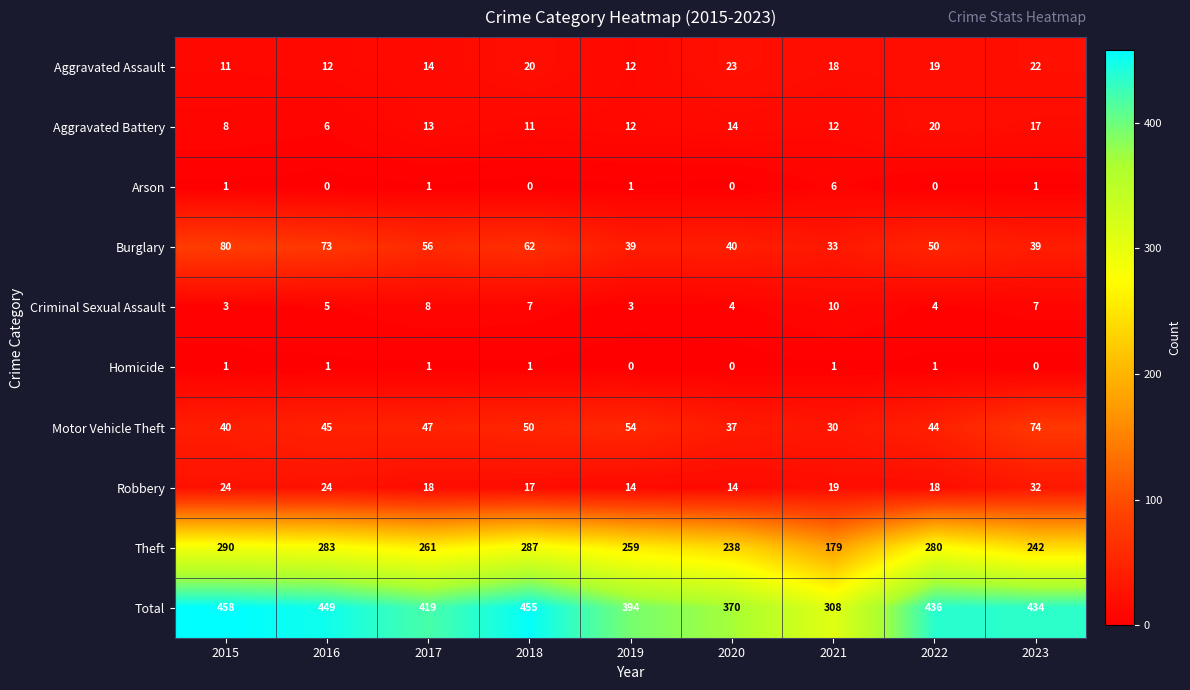

At which category is the sum across all series the highest?

2015